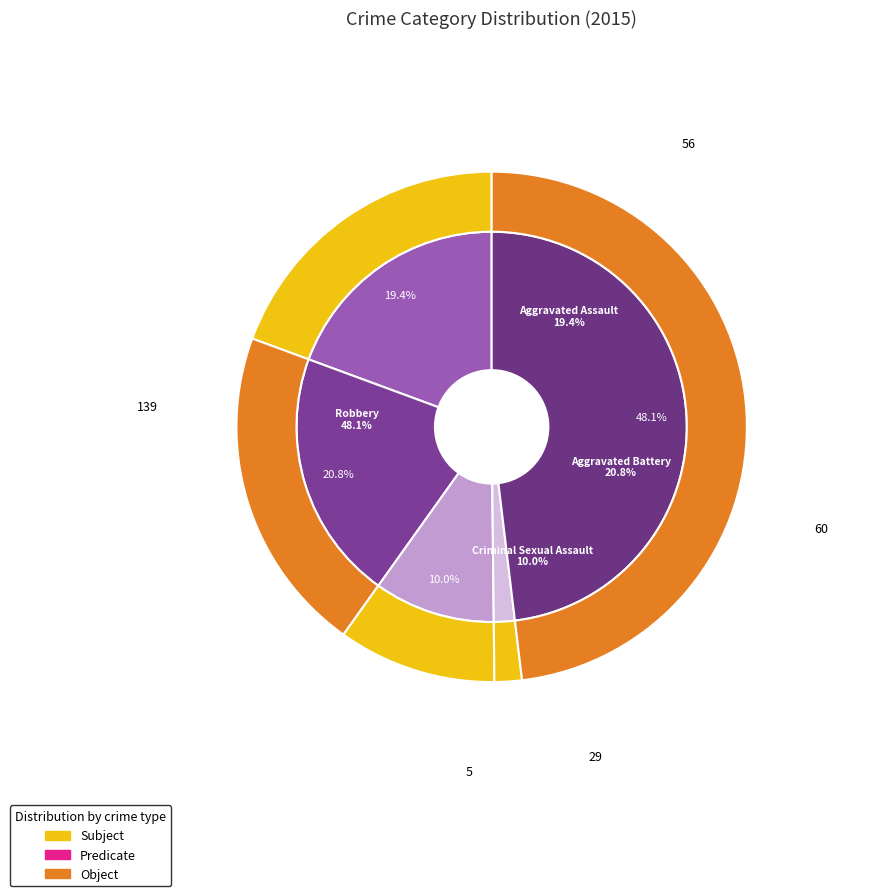

To the nearest percent, what is the combined percentage of Homicide and Criminal Sexual Assault?

12%